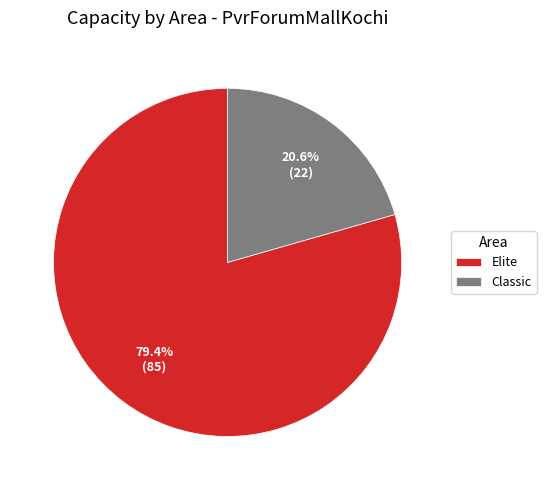

Which category has the biggest portion of the pie?

Elite